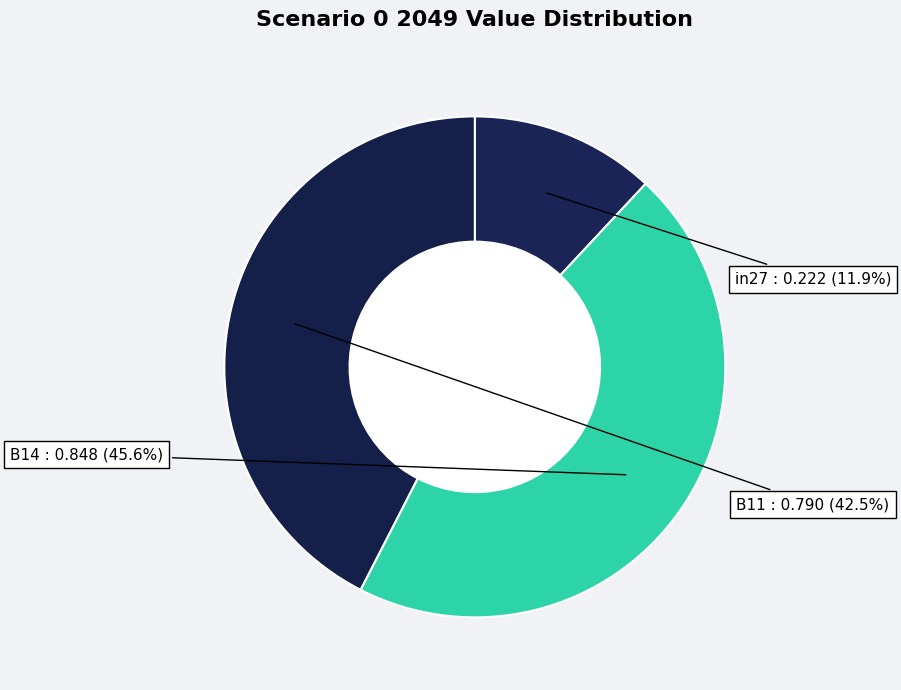

Which slice is the largest?

B14